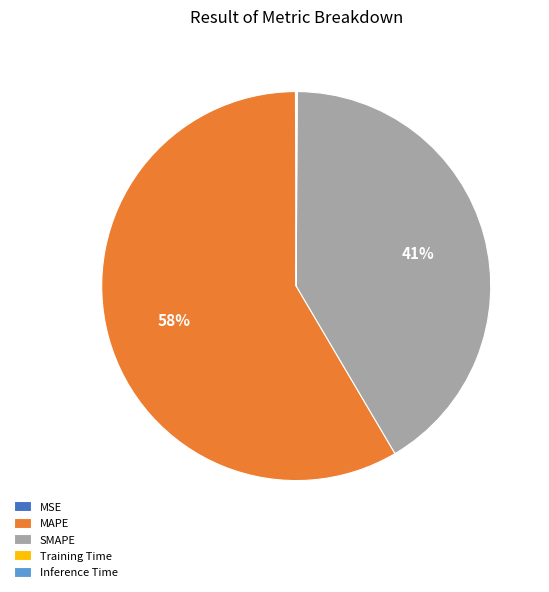

To the nearest percent, what portion does SMAPE represent?

41%